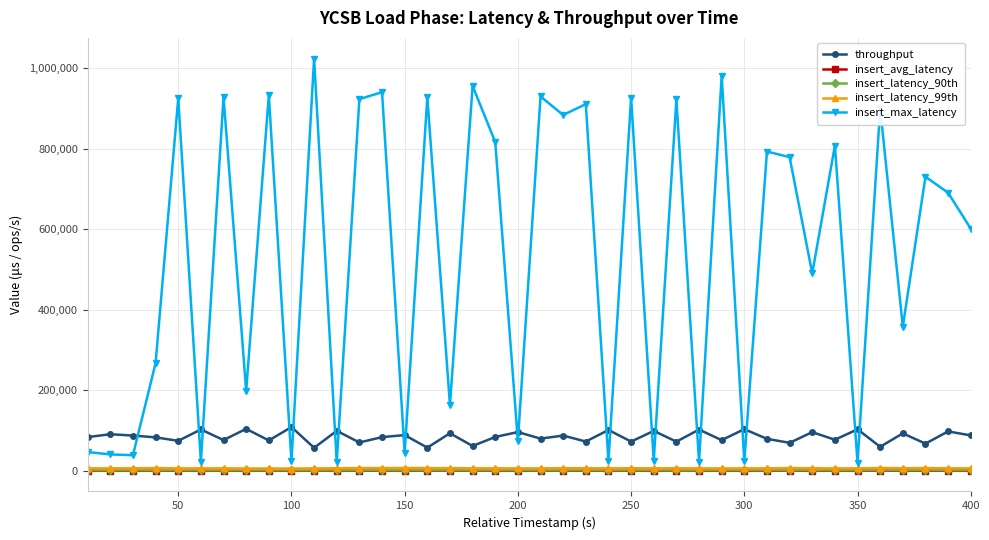

What is the minimum value shown in the chart?

455.2